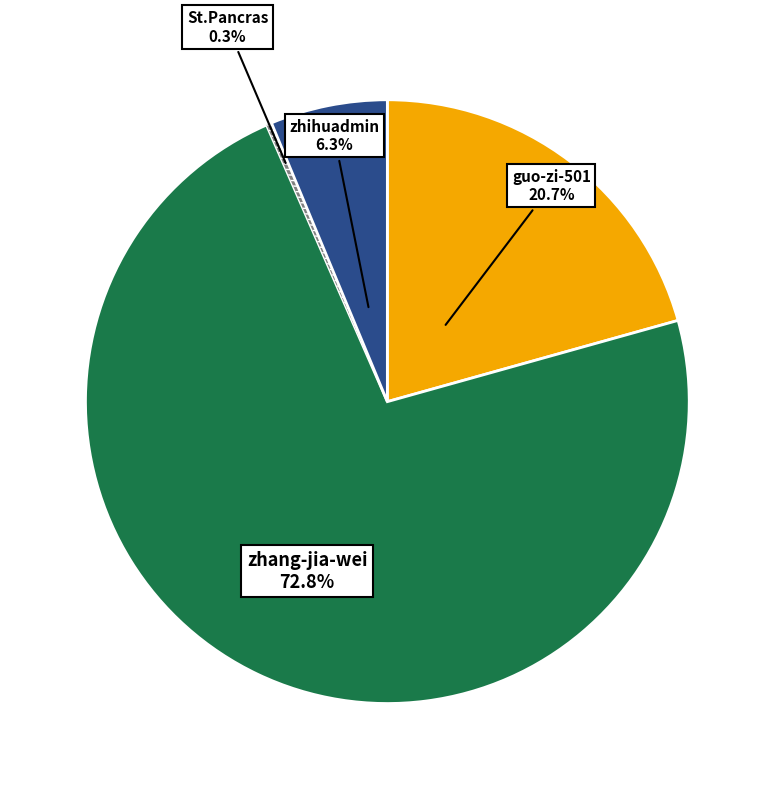

Is it true that St.Pancras is 0% of the pie?

True